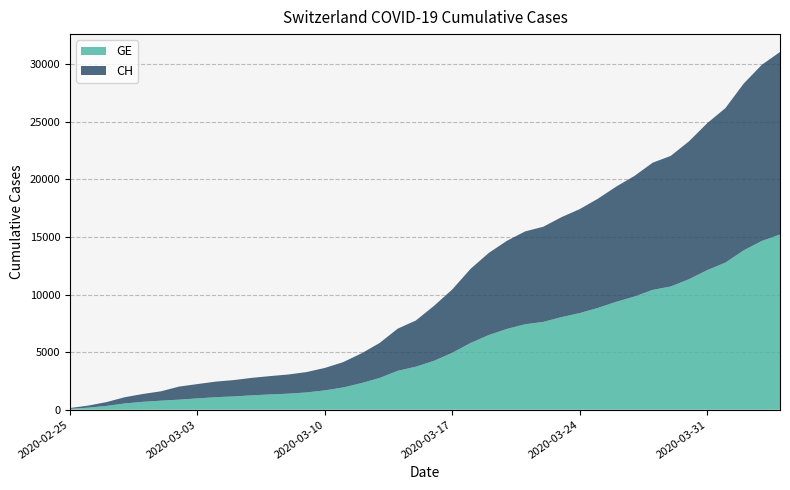

Reading left to right, extract all data points from this chart.

CH: 73	178	329	540	682	814	1137	1245	1353	1420	1519	1595	1664	1770	1949	2199	2577	3033	3658	4014	4775	5501	6434	7125	7654	8061	8265	8681	9030	9481	10005	10467	11041	11340	11971	12758	13413	14473	15294	15850
GE: 73	178	329	540	682	784	872	979	1085	1152	1248	1324	1393	1499	1678	1928	2306	2752	3377	3733	4248	4944	5792	6483	7012	7419	7623	8039	8388	8839	9363	9825	10399	10698	11329	12116	12771	13831	14652	15208